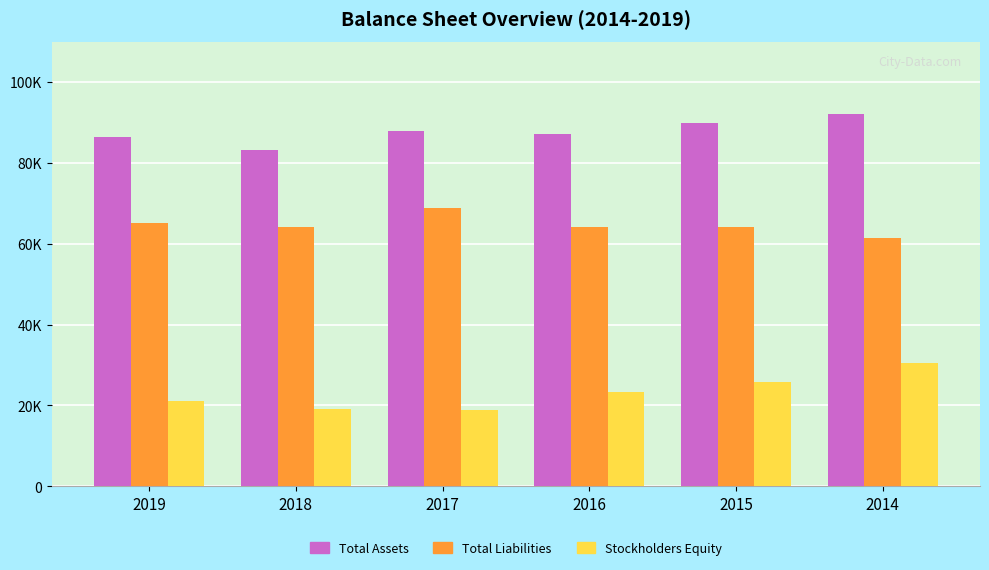

Are the bars grouped side by side (vs. stacked)?

Yes